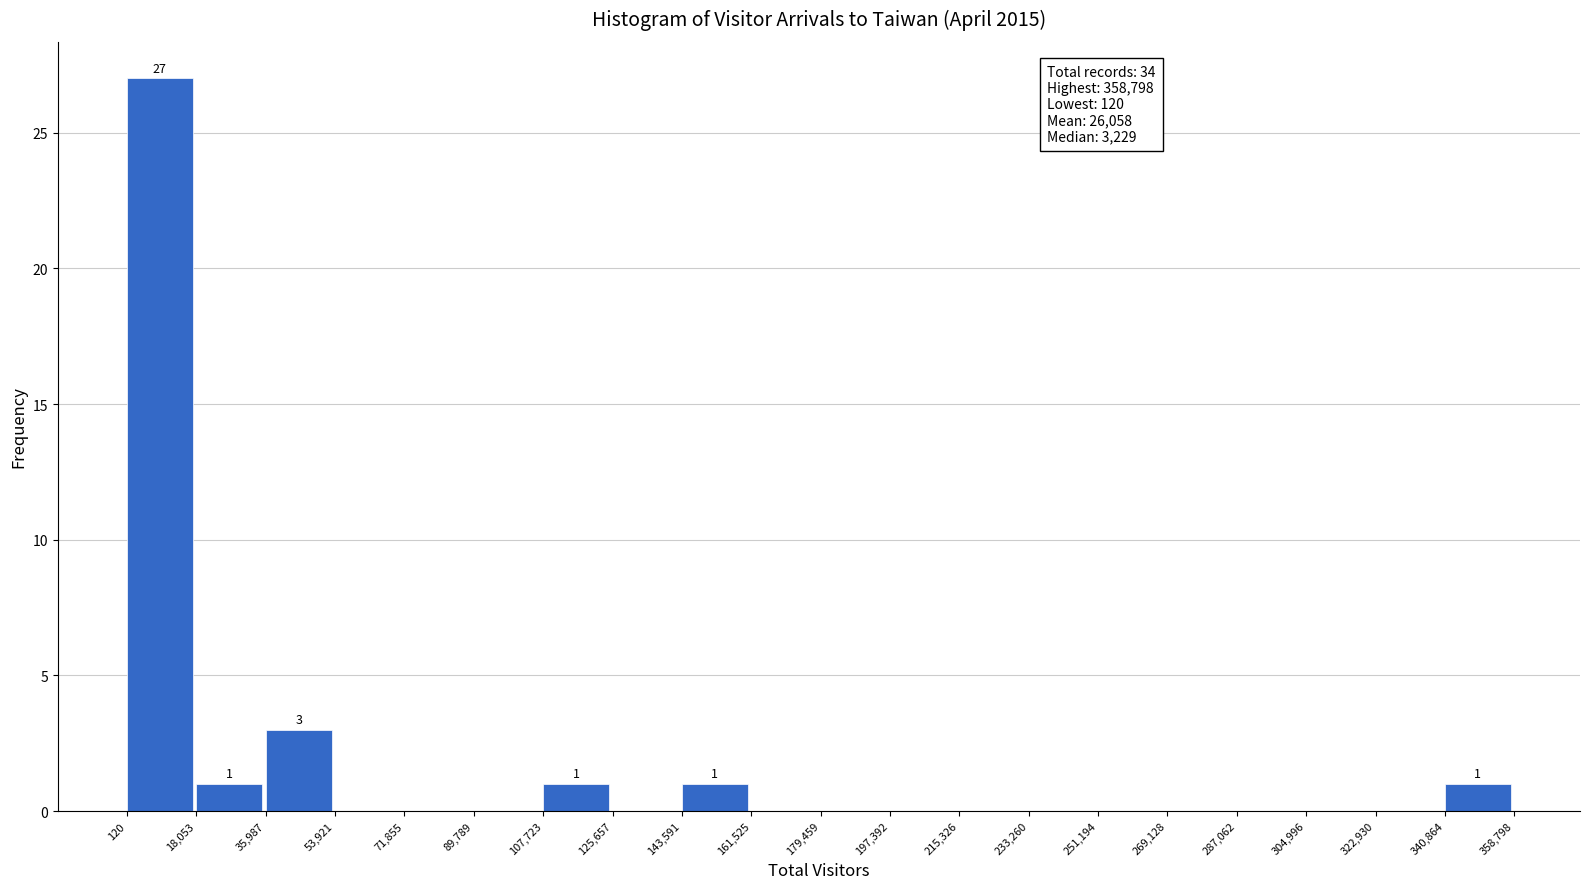

Over which range of the x-axis is the bar tallest?

120 to 18,053